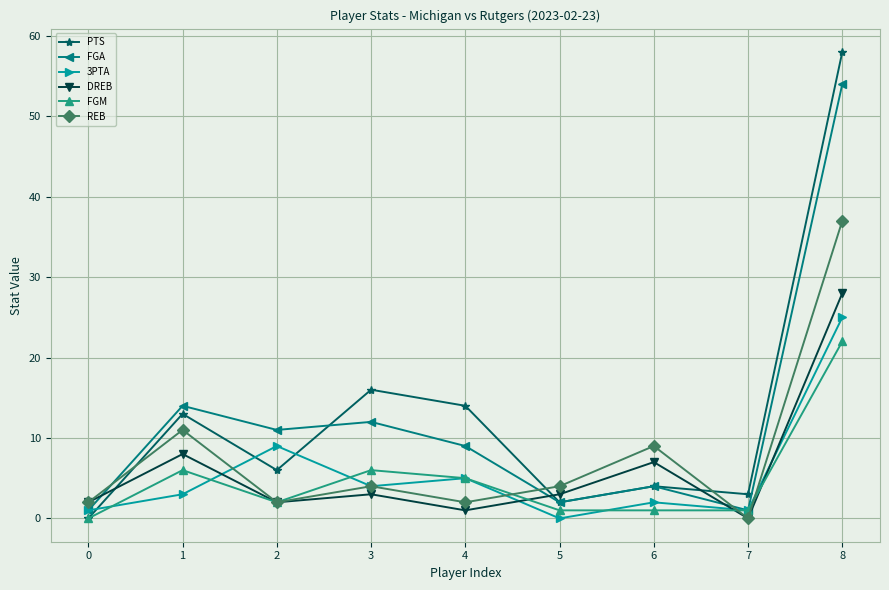

What is the maximum value shown in the chart?

58